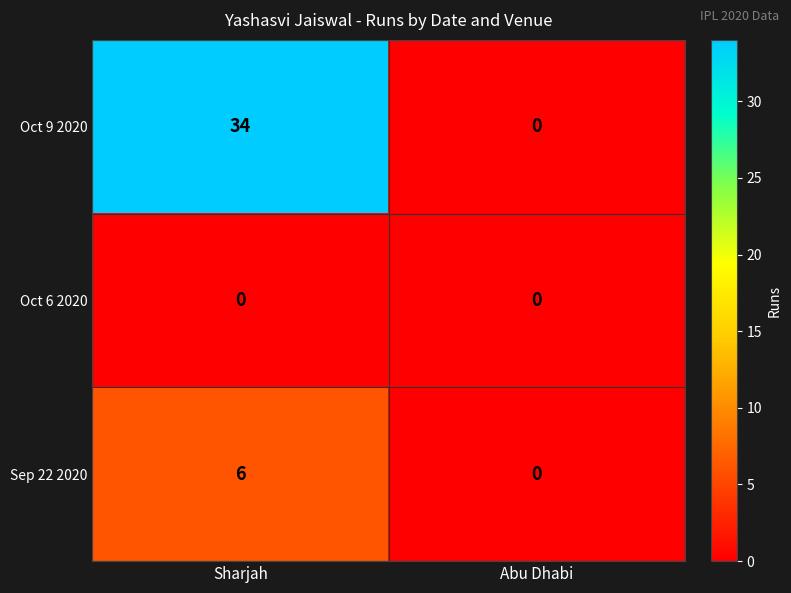

At how many categories does at least one series exceed 3?

1